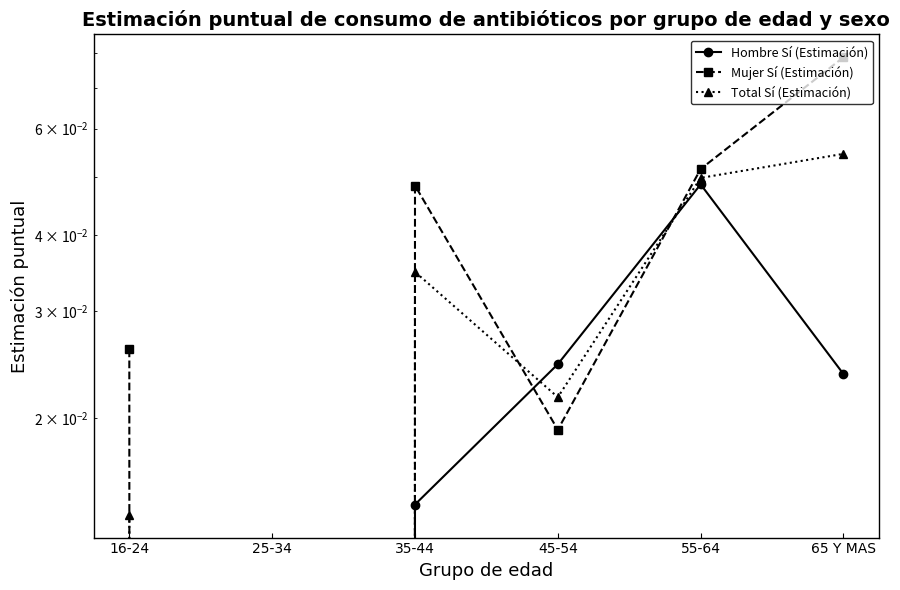

Where do Mujer Sí (Estimación) and Hombre Sí (Estimación) first cross each other?

35-44 and 45-54